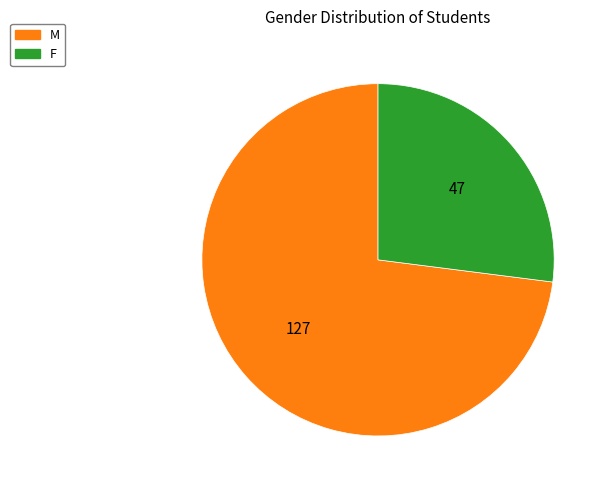

True or false: F accounts for 27% of the total.

True